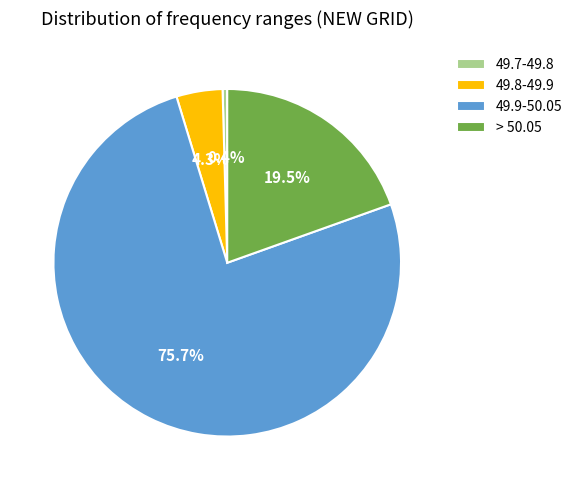

What is the majority slice?

49.9-50.05